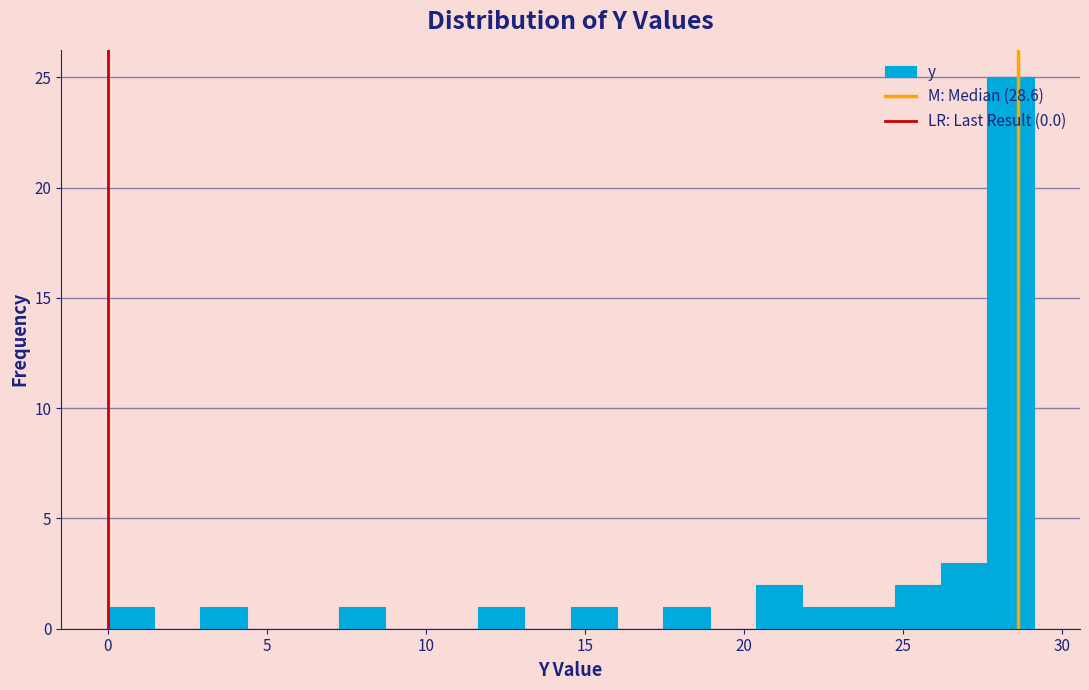

Read against the x-axis, roughly where is the centre of the tallest bar?

28.5